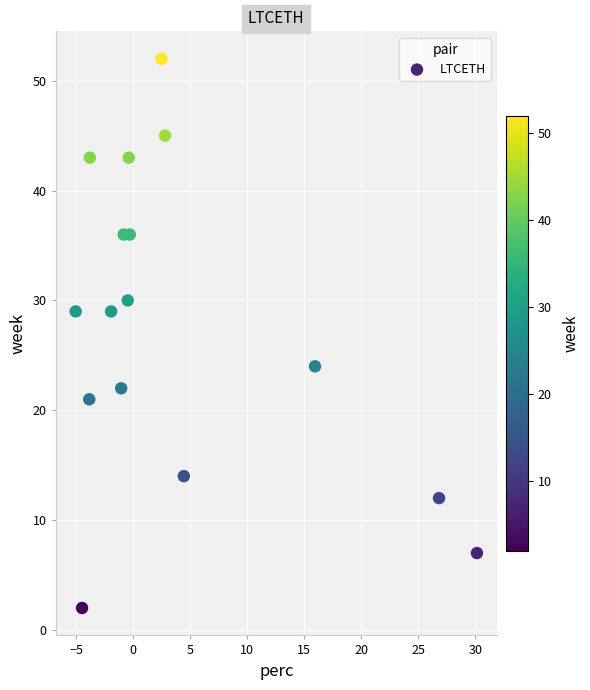

How many data points are displayed?

16